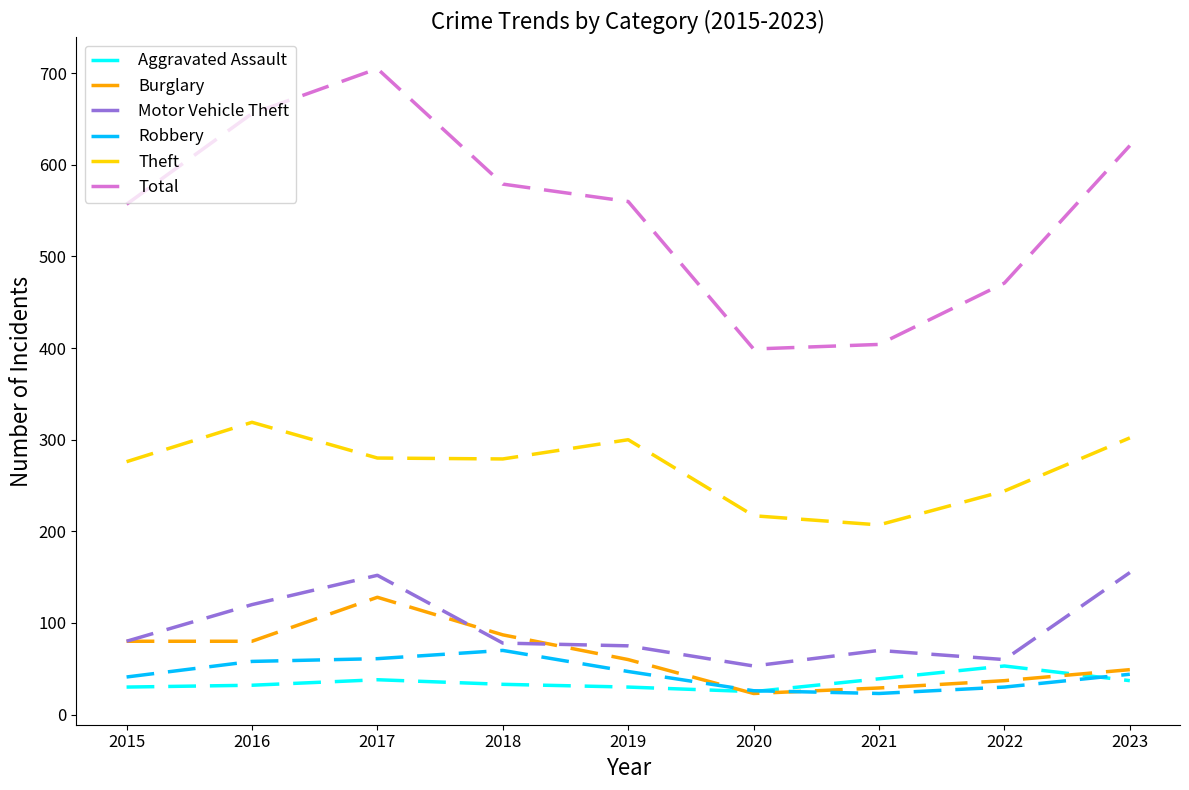

Which category has the highest value in the Total series?

2017